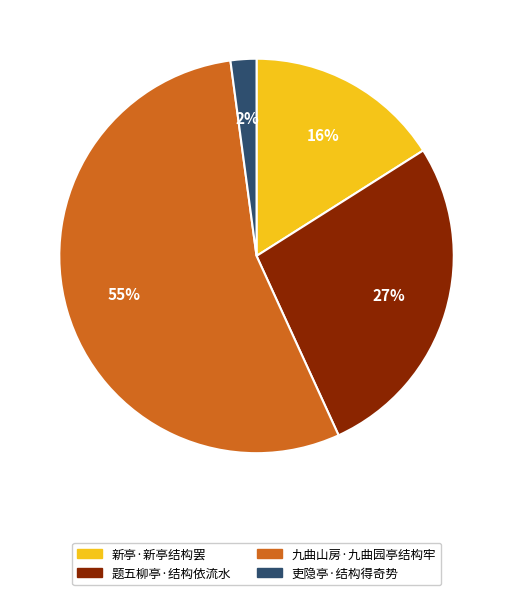

To the nearest percent, what is the difference between the largest and smallest slice percentages?

53%